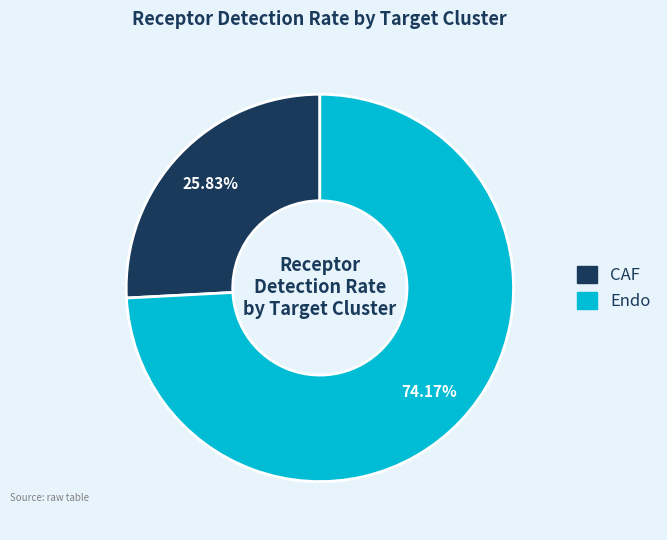

Rank the categories by value from lowest to highest.

CAF, Endo